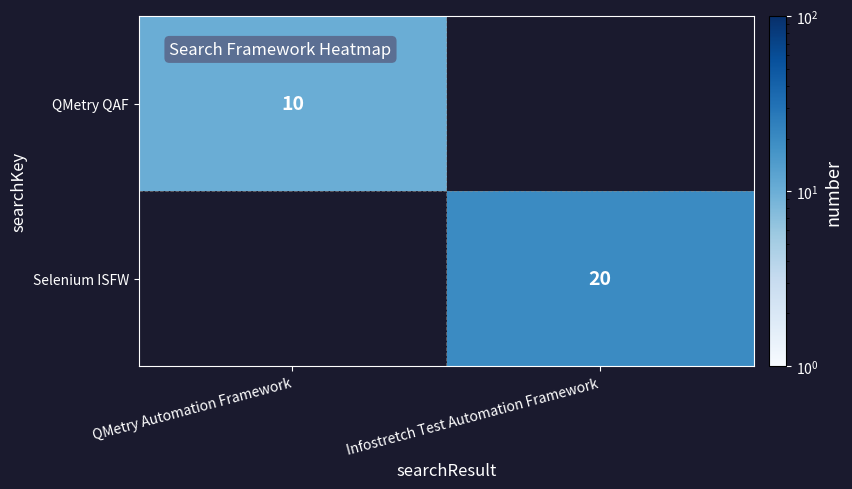

Is it true that Selenium ISFW equals 20 at Infostretch Test Automation Framework?

True